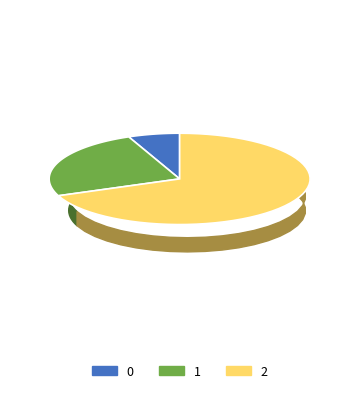

What is the largest slice in the pie chart?

2